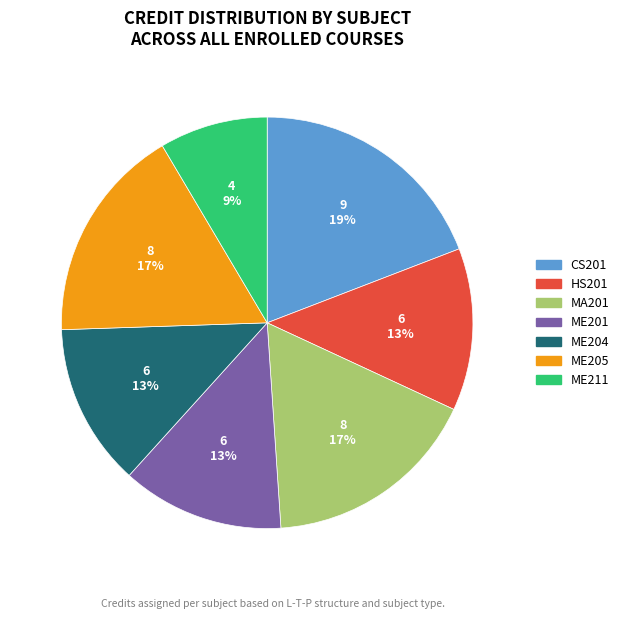

To the nearest percent, what is the difference between the MA201 and ME201 slice percentages?

4%